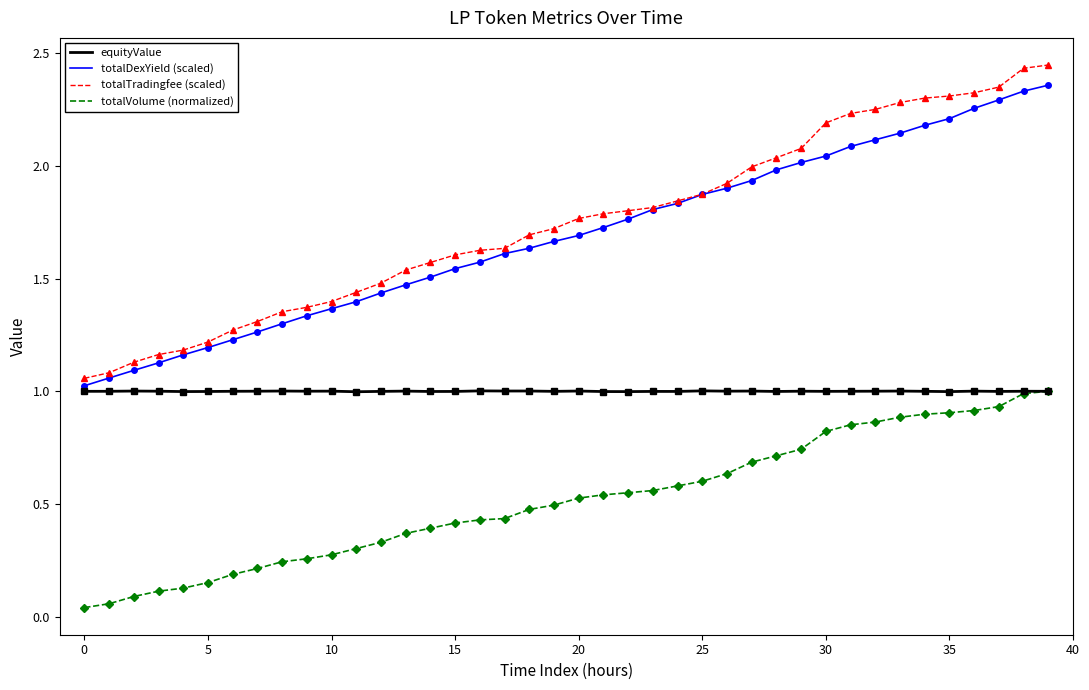

Which series has the widest spread of values?

totalTradingfee (scaled)